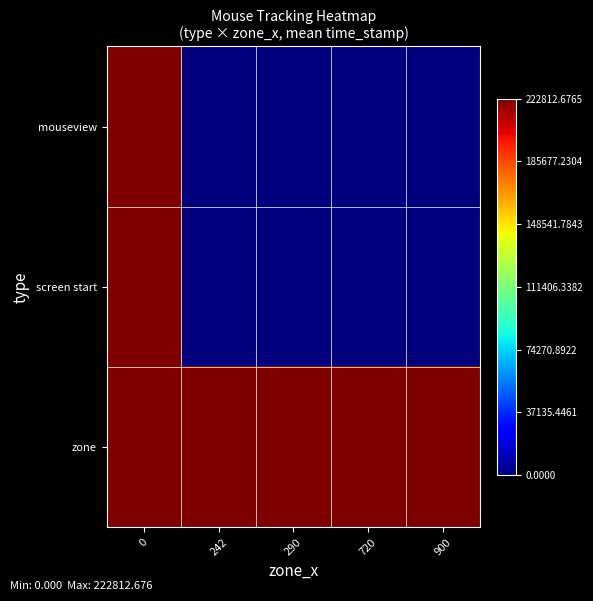

Rank the series at 242 from highest to lowest value.

zone, mouseview, screen start